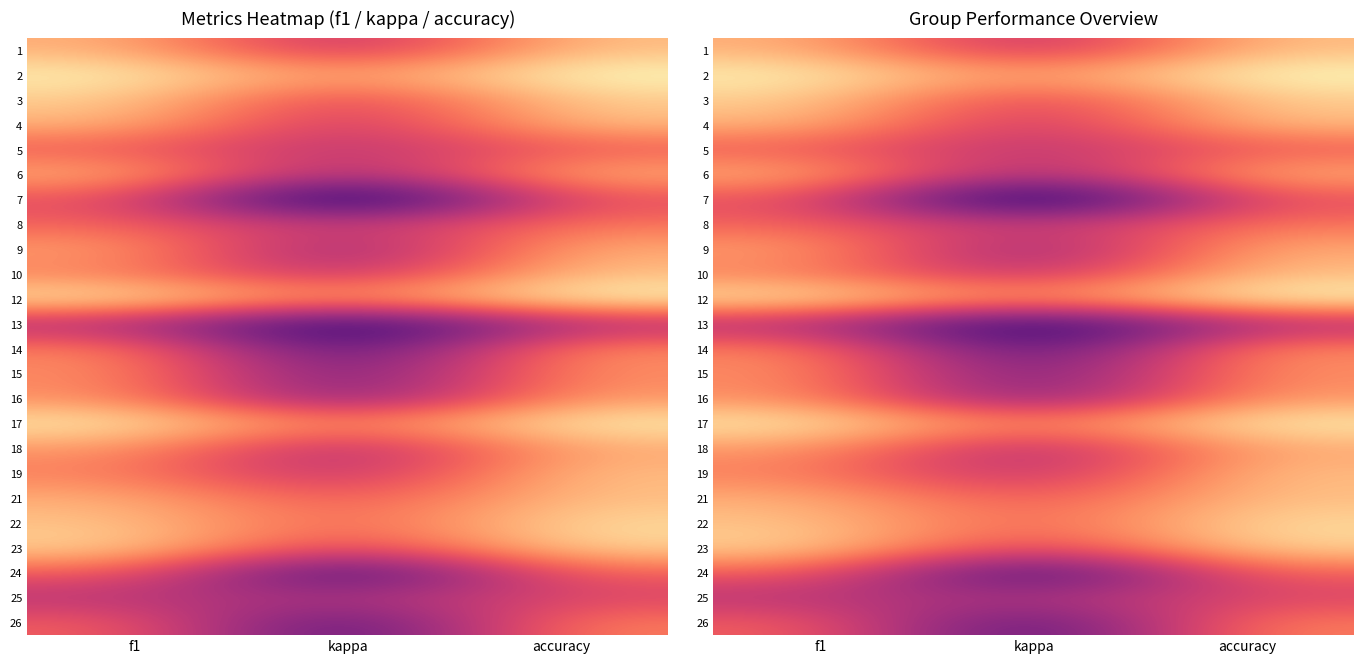

What is the sum of the 16 values at accuracy and kappa?

0.2